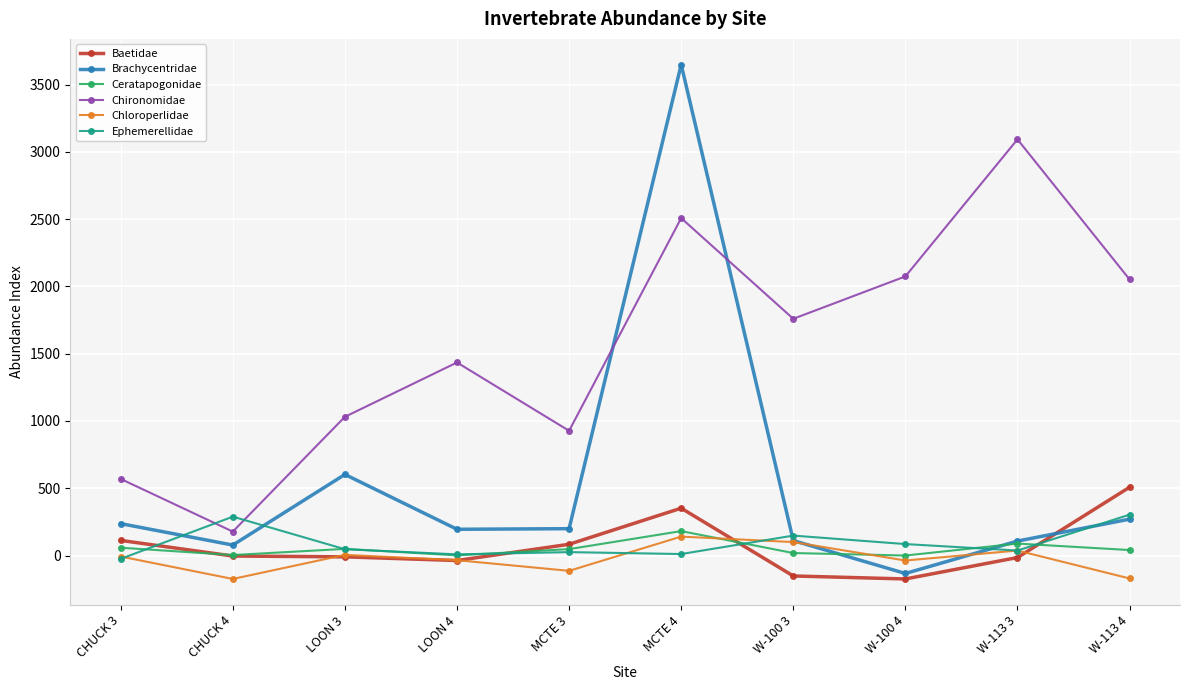

At which label is Ephemerellidae closest to 139?

W-100 3